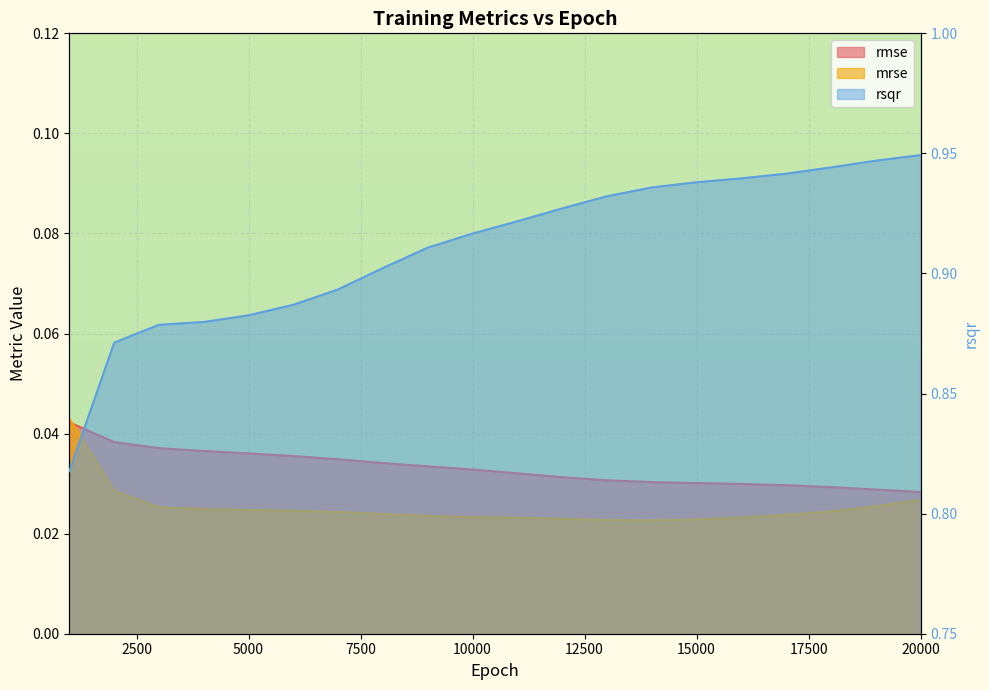

Is it true that rsqr equals 1.6 at 7000?

False